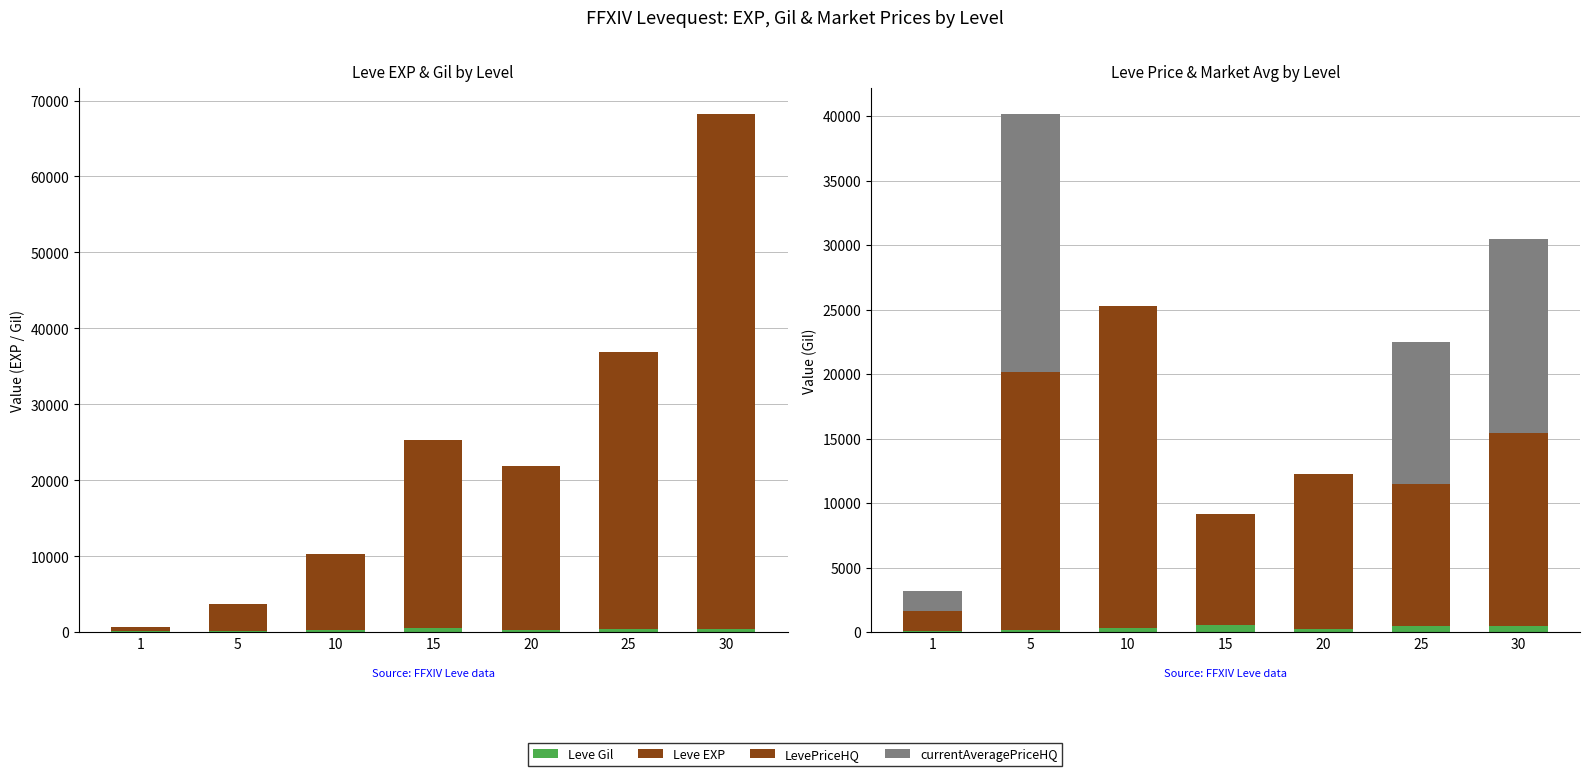

Is it true that currentAveragePriceHQ equals 0.0 at 10?

True